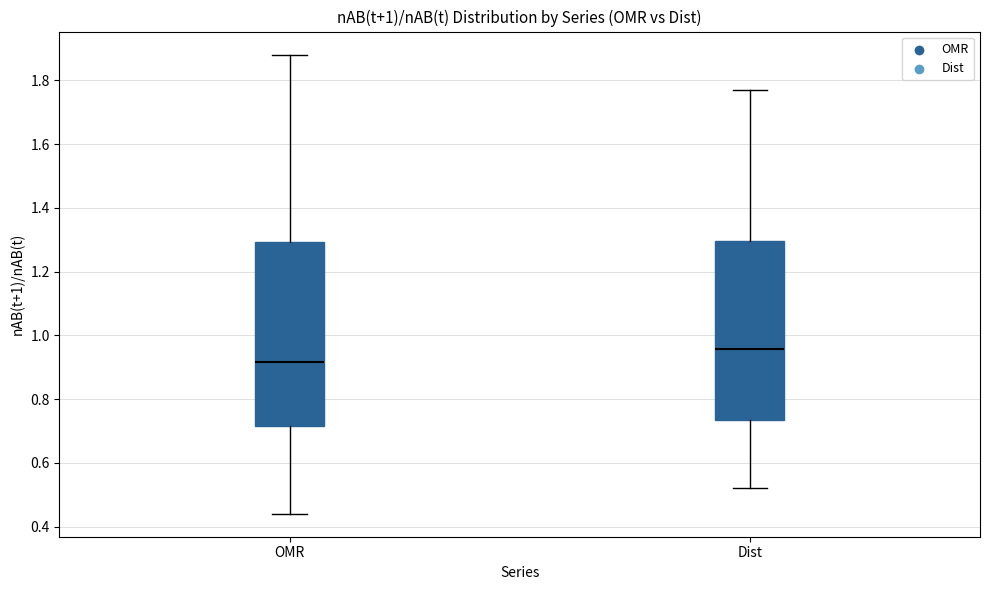

Reading left to right, read every box against the y-axis: the position of its median line, the range the box covers, and the ends of its whiskers. The values are not printed on the chart, so give them approximately, as read against the axis.

OMR: median 0.92, box 0.72 to 1.30, whiskers 0.44 to 1.88
Dist: median 0.96, box 0.74 to 1.30, whiskers 0.52 to 1.76